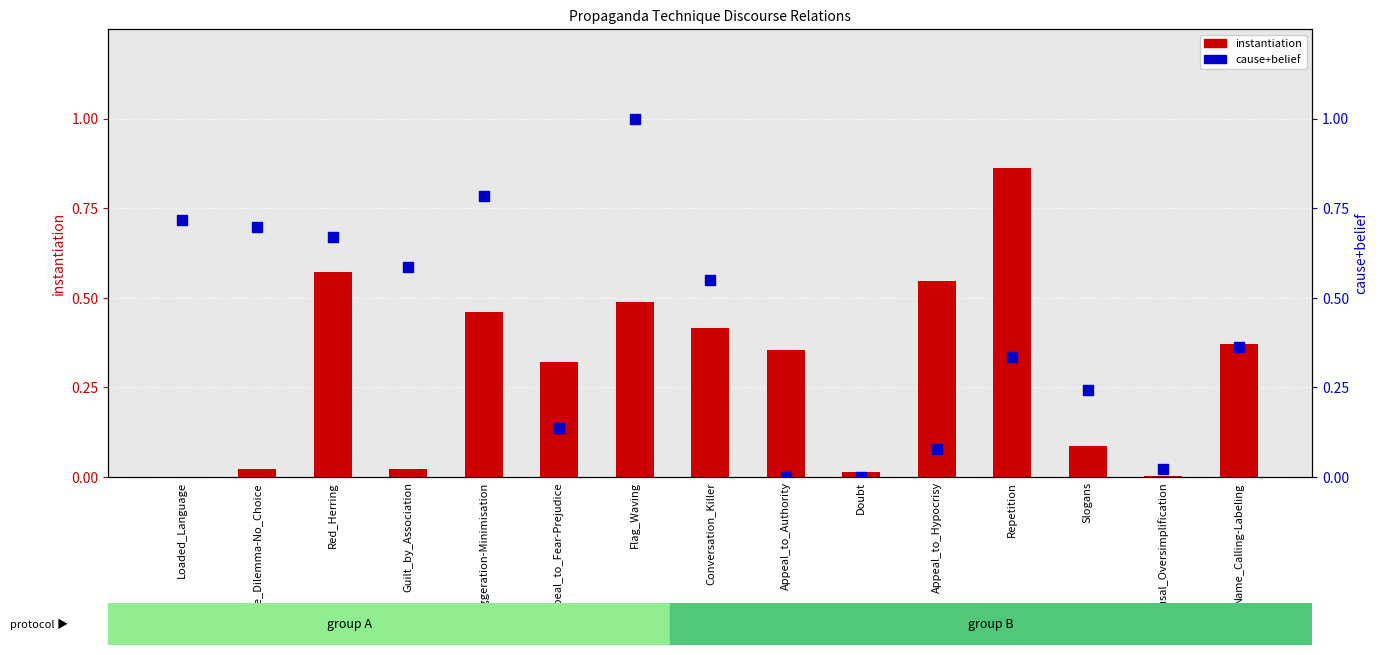

Which series reaches the minimum Y coordinate?

cause+belief